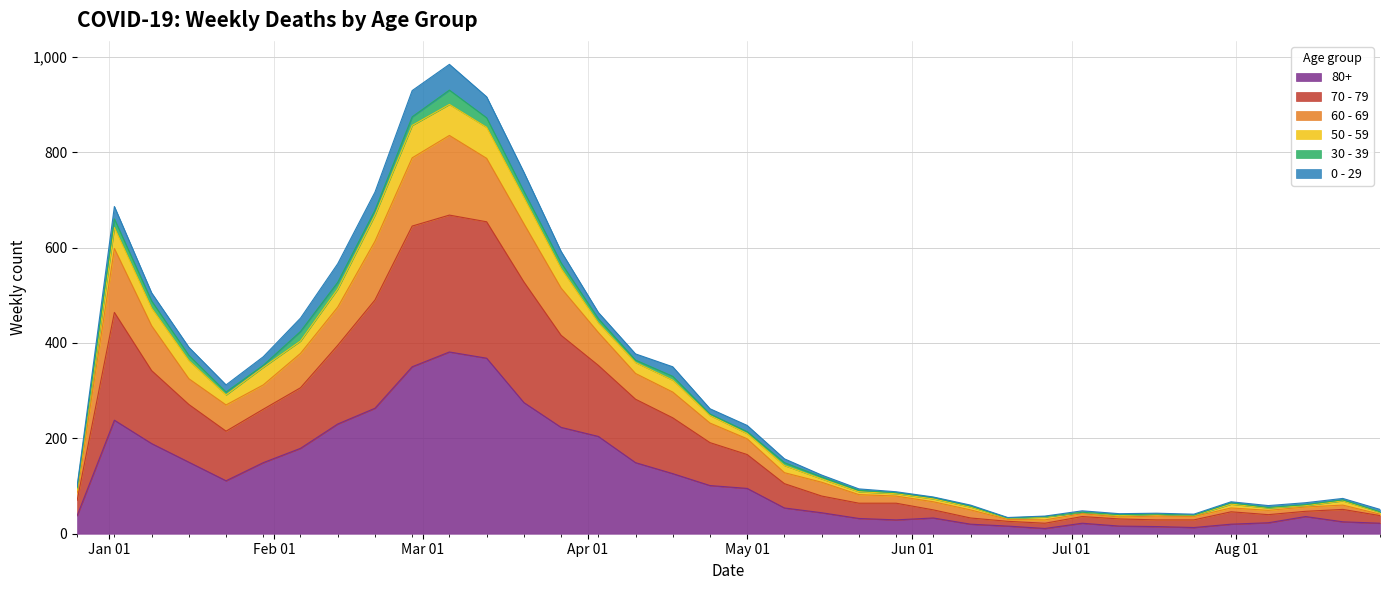

In 80+, how many points are higher than both neighbors (excluding endpoints)?

5